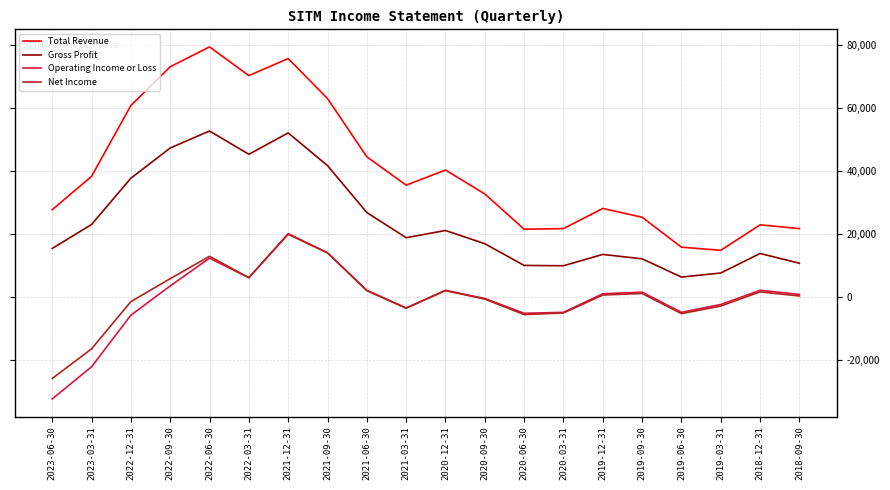

Which series has the widest spread of values?

Total Revenue